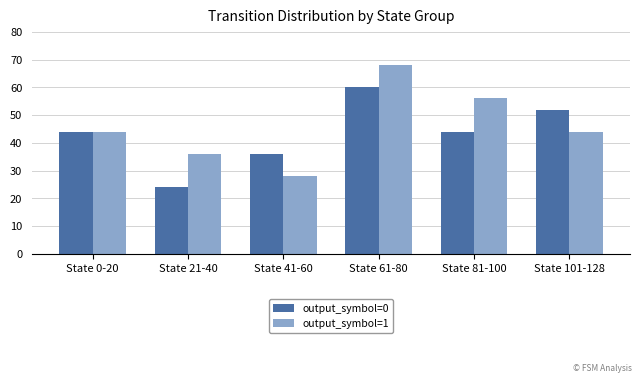

At which category does the chart reach its minimum across all series?

State 21-40